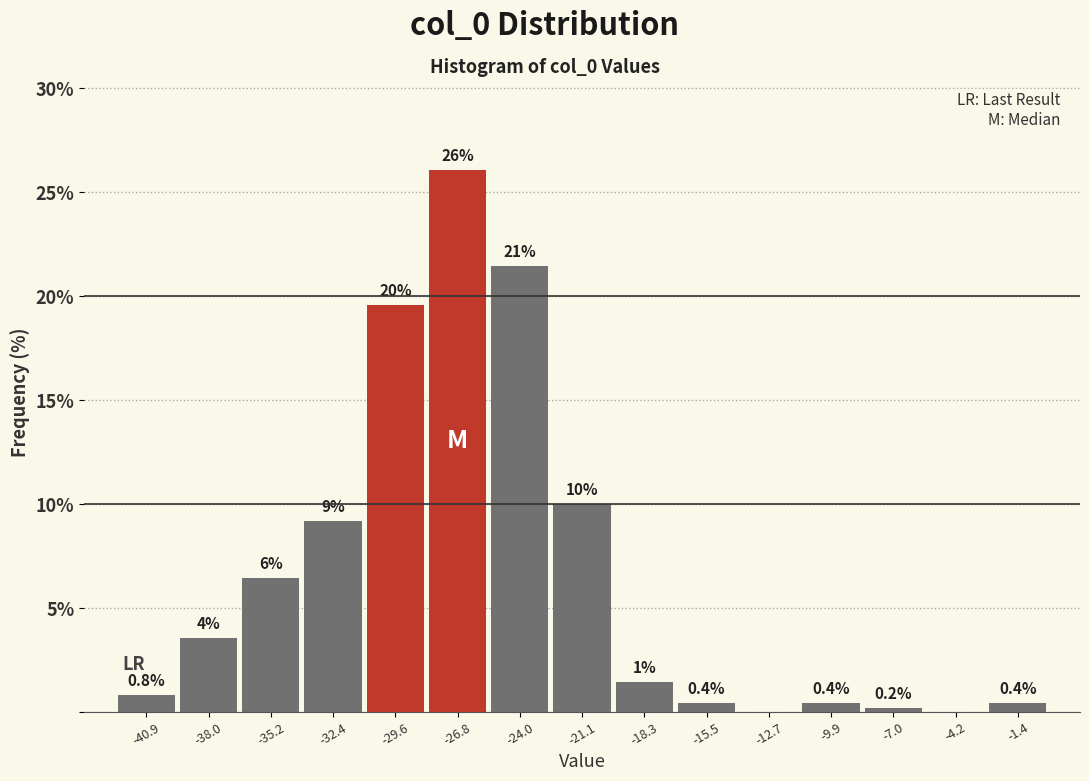

Which range on the x-axis has the tallest bar?

-28.0 to -25.5